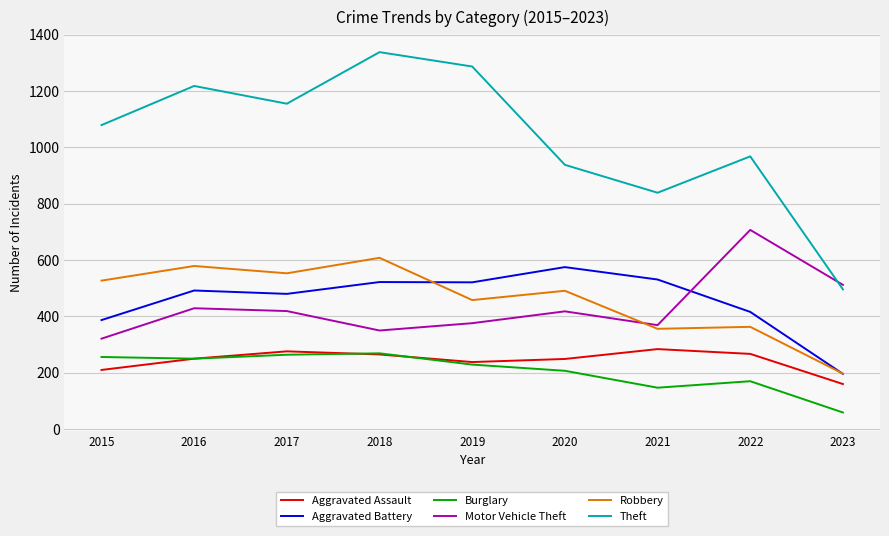

After their last crossing, which series has the higher values: Theft or Motor Vehicle Theft?

Motor Vehicle Theft